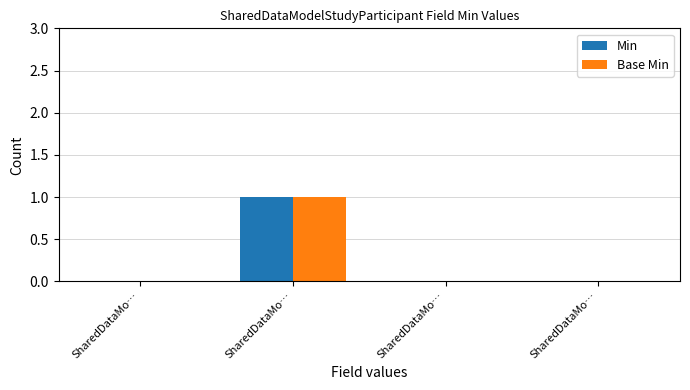

How many data points does each series have?

4